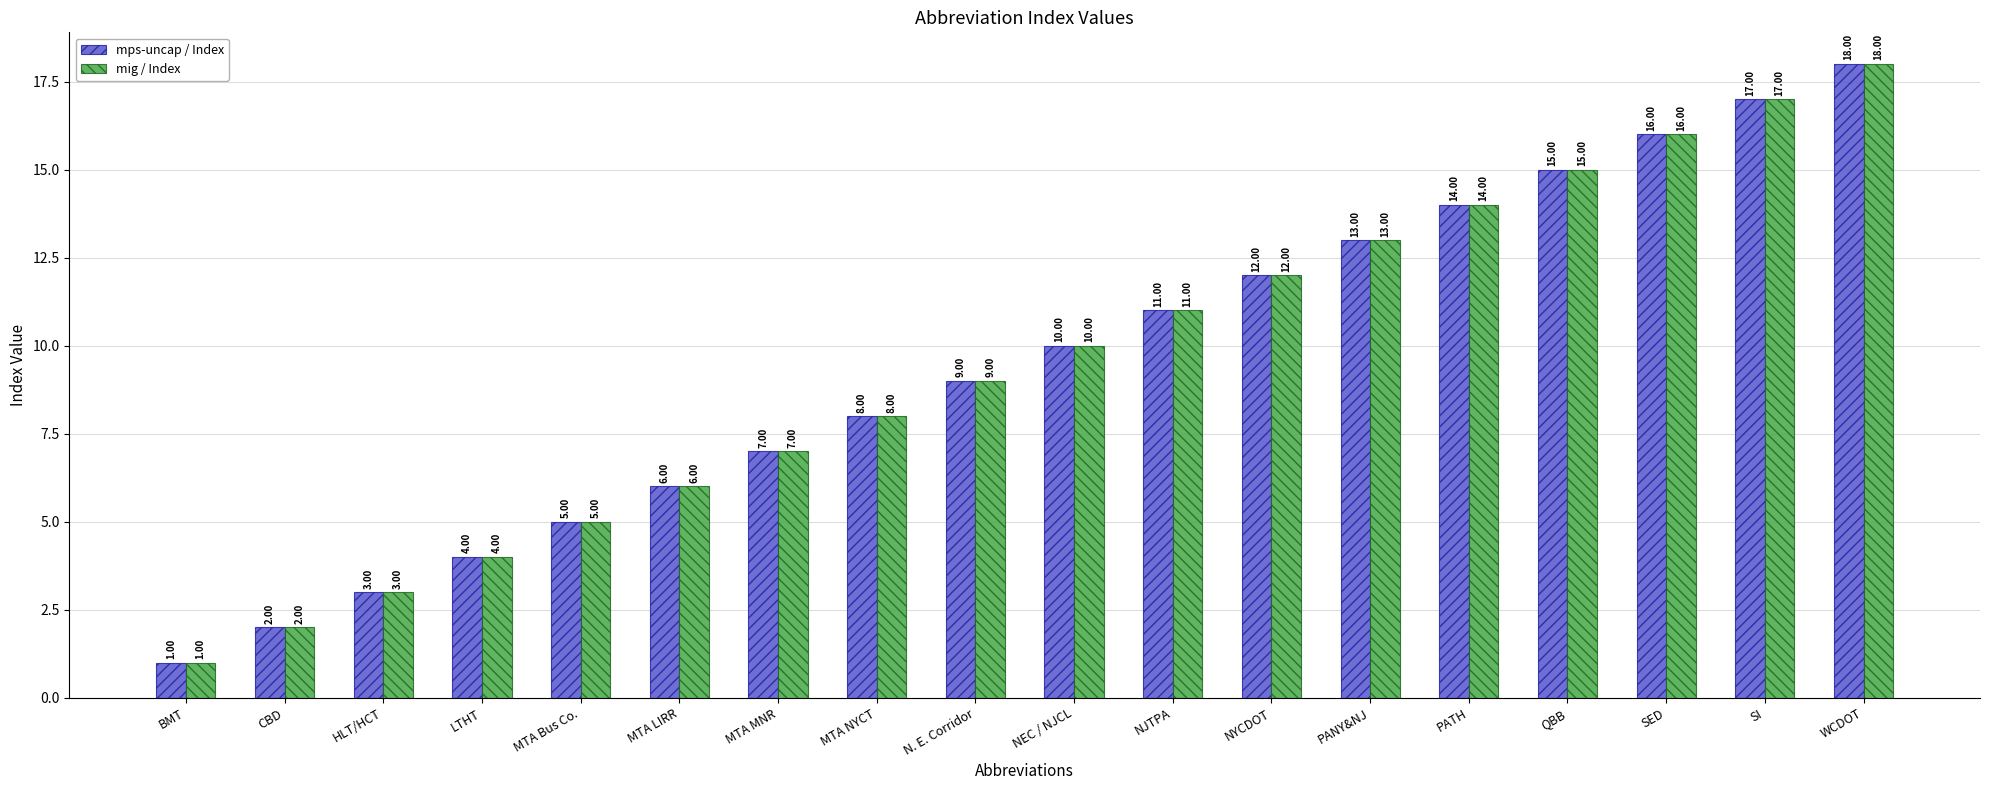

What is the value of the mig / Index bar at the 4th from the left?

4